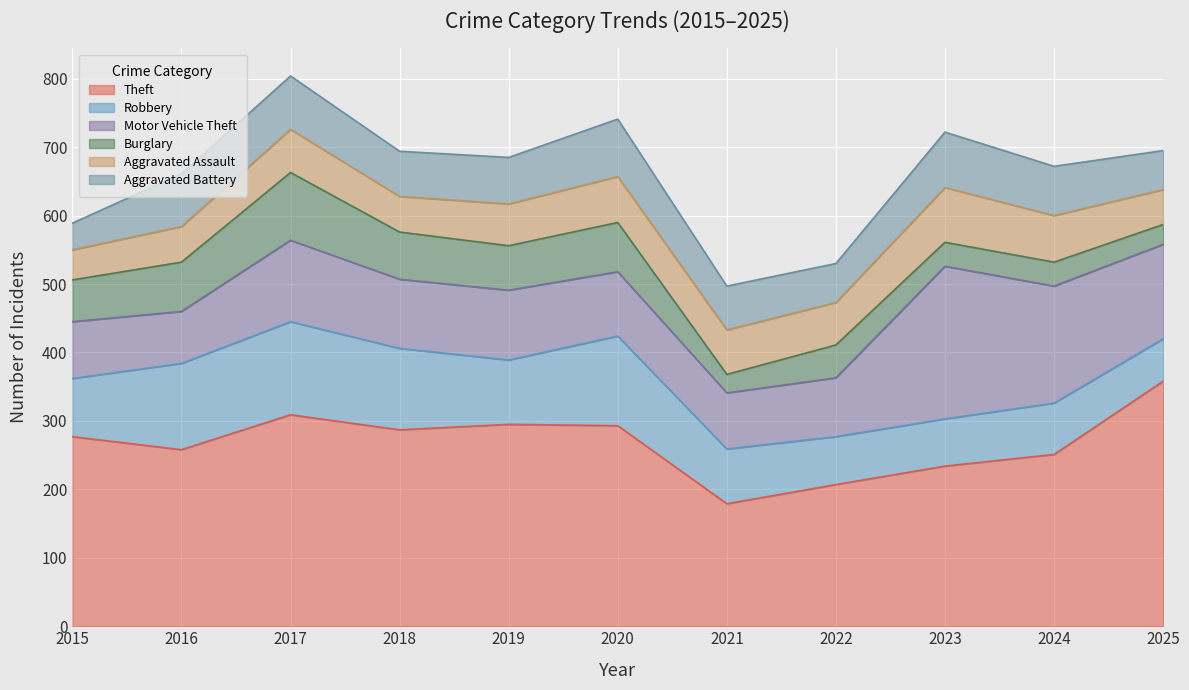

Where is the first local minimum for Aggravated Battery?

2018